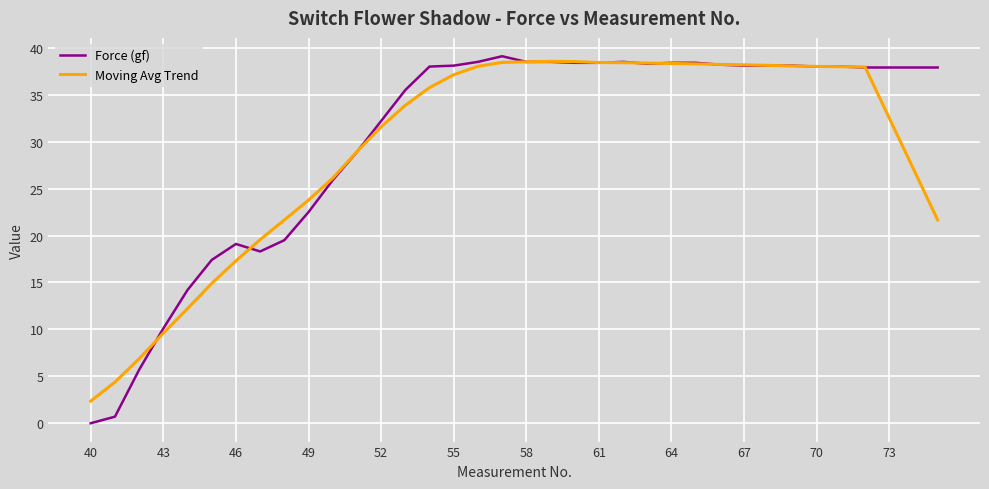

Which series has the widest spread of values?

Force (gf)